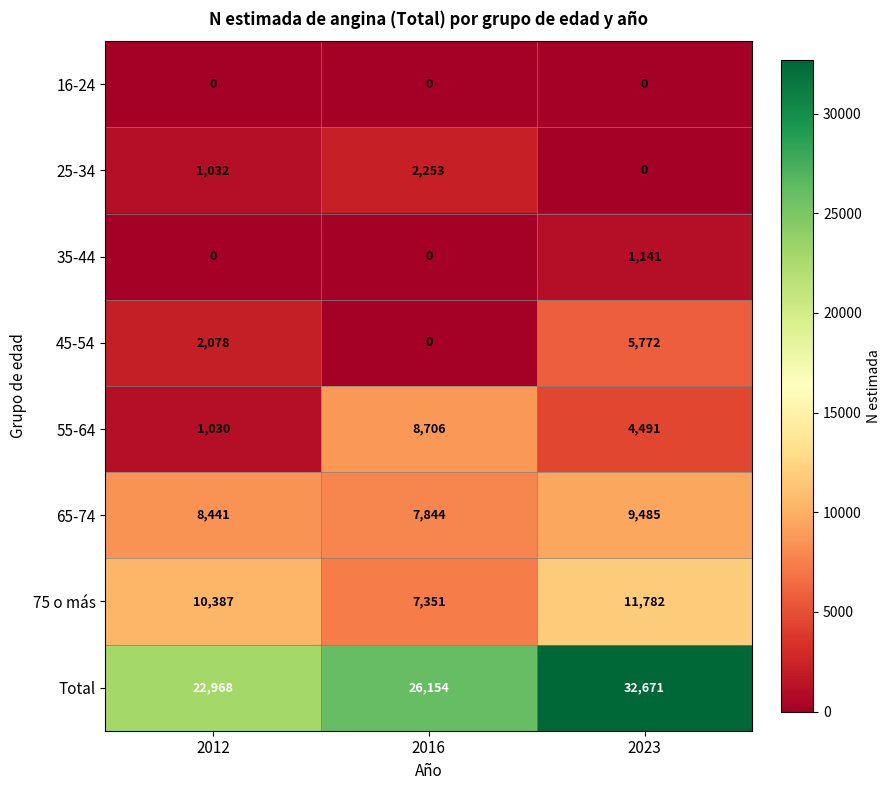

True or false: 75 o más has a value of 13673 at 2012.

False